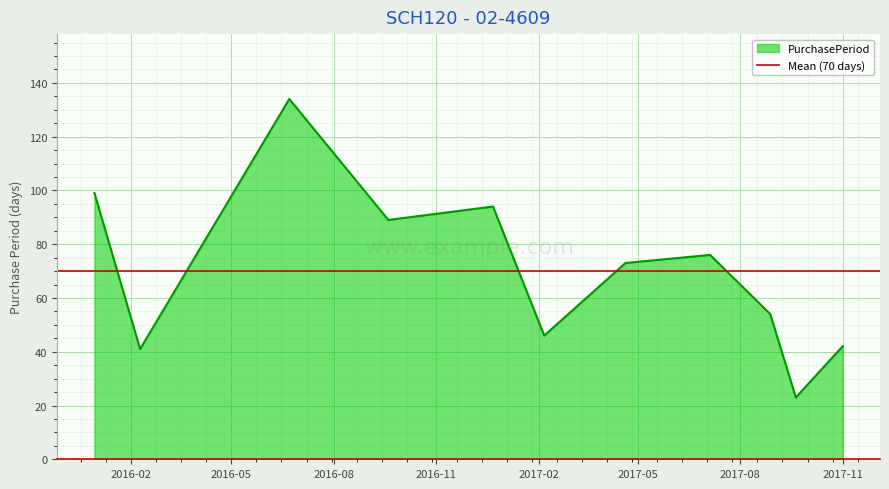

What is the difference between the values at 2016-06-22 and 2017-02-06?

88